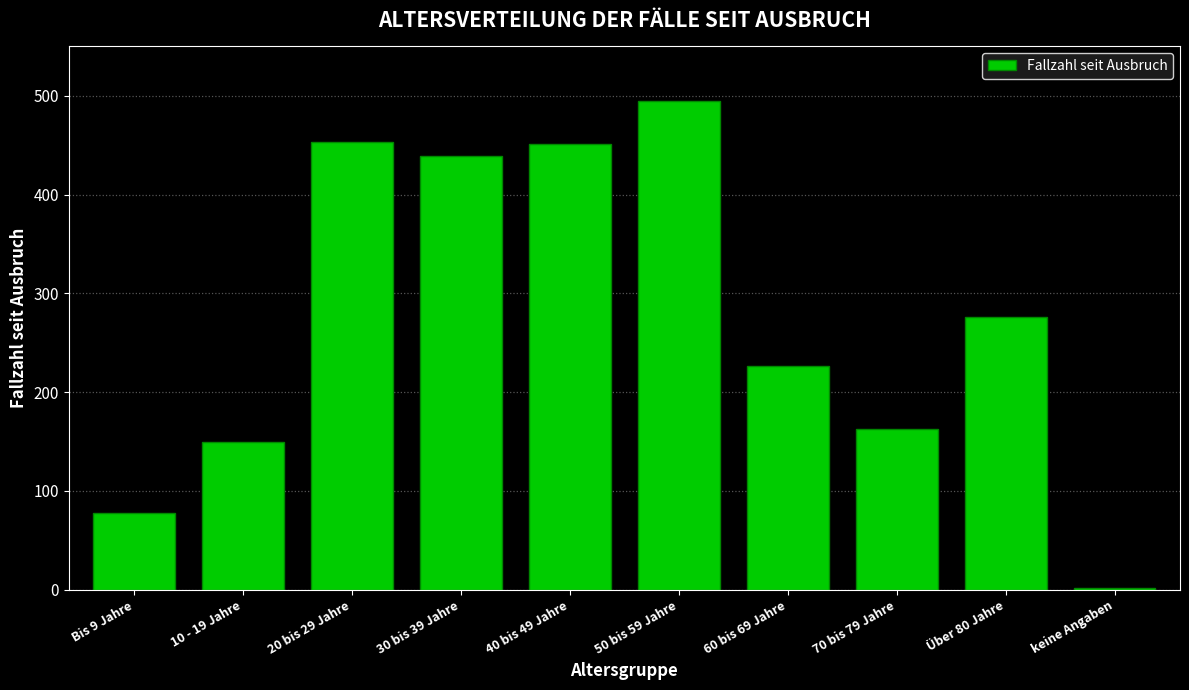

Which label corresponds to the largest value in the chart?

50 bis 59 Jahre